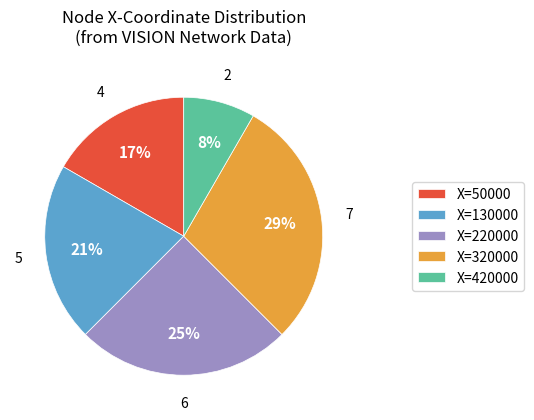

What is the ratio of the value at X=320000 to the value at X=130000?

1.4